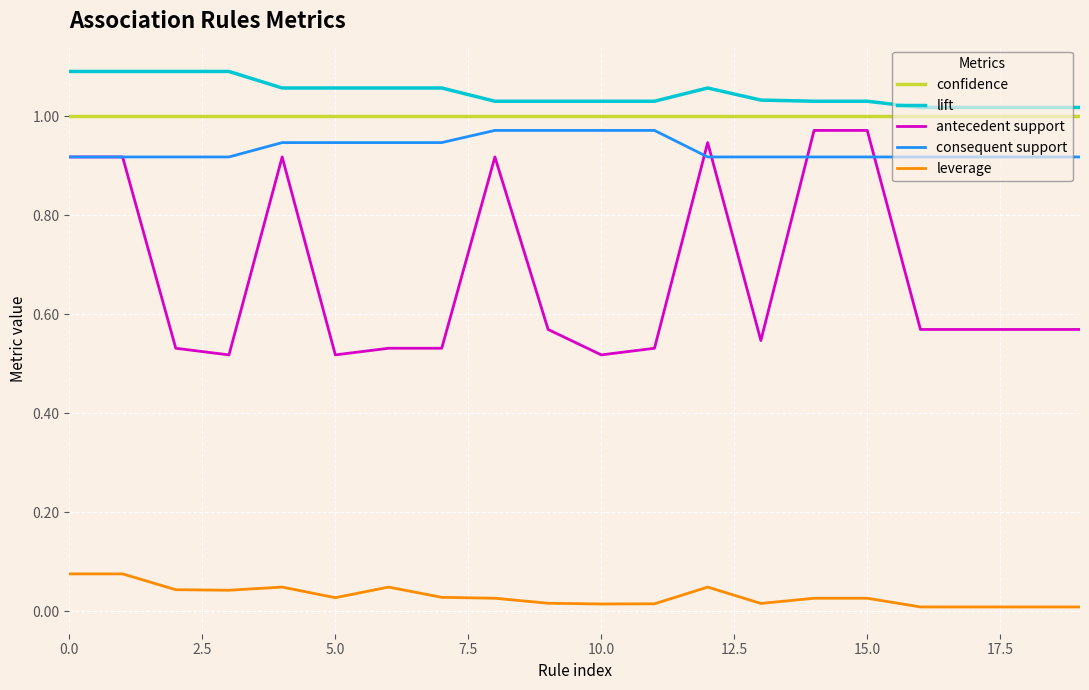

Does the chart display data point markers on the line(s)?

No